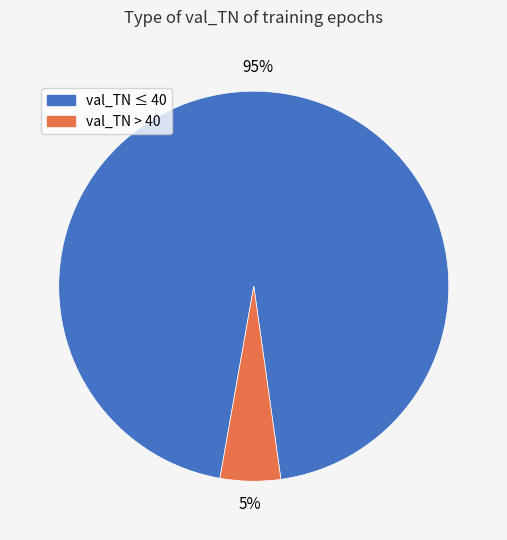

To the nearest percent, what is the average slice percentage?

50%